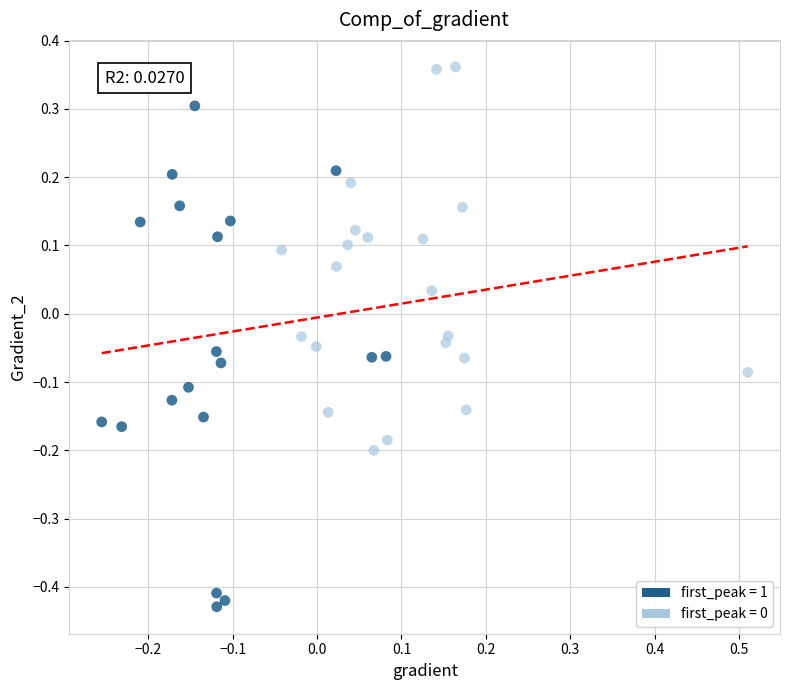

Which series contains the lowest Y value?

first_peak = 1